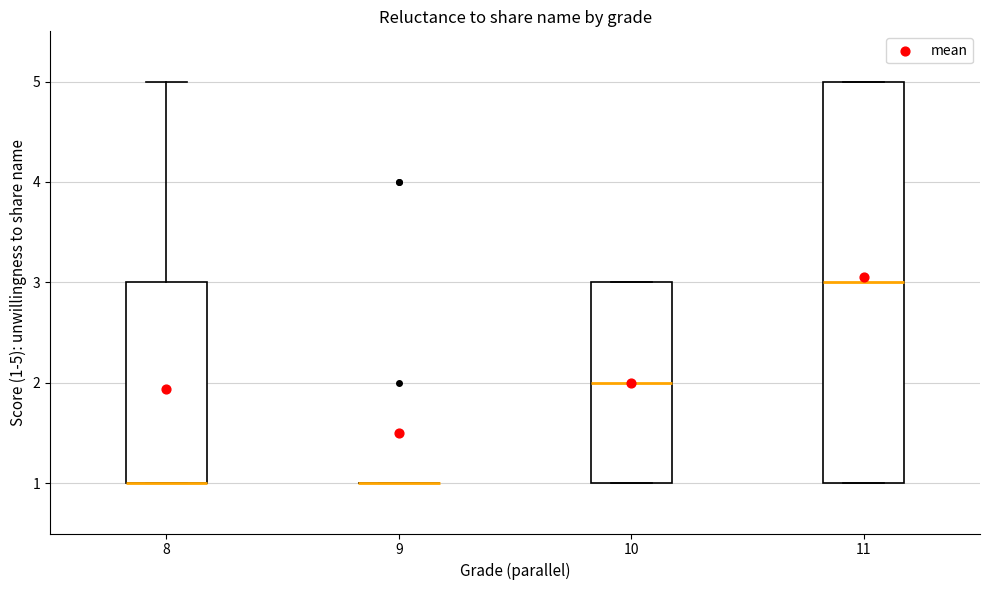

Comparing the boxes themselves (not the whiskers), which one is the tallest?

11